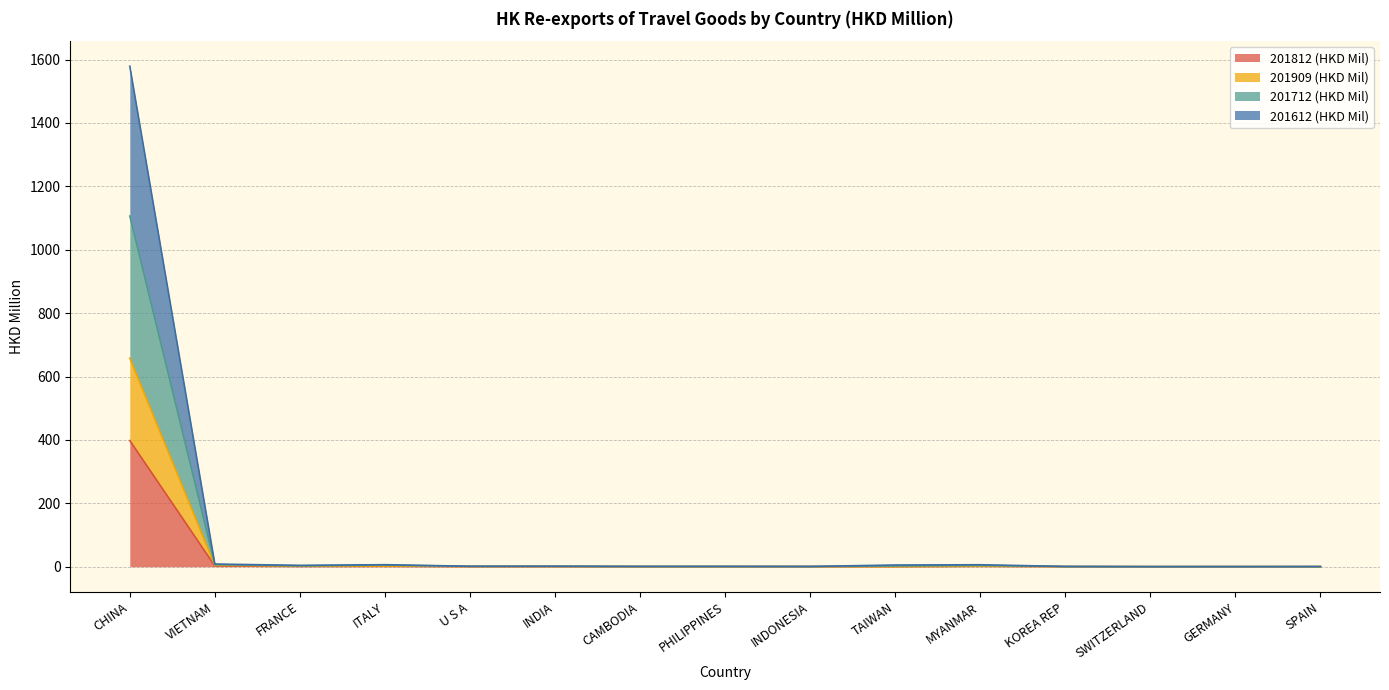

At which category does the chart reach its peak across all series?

CHINA